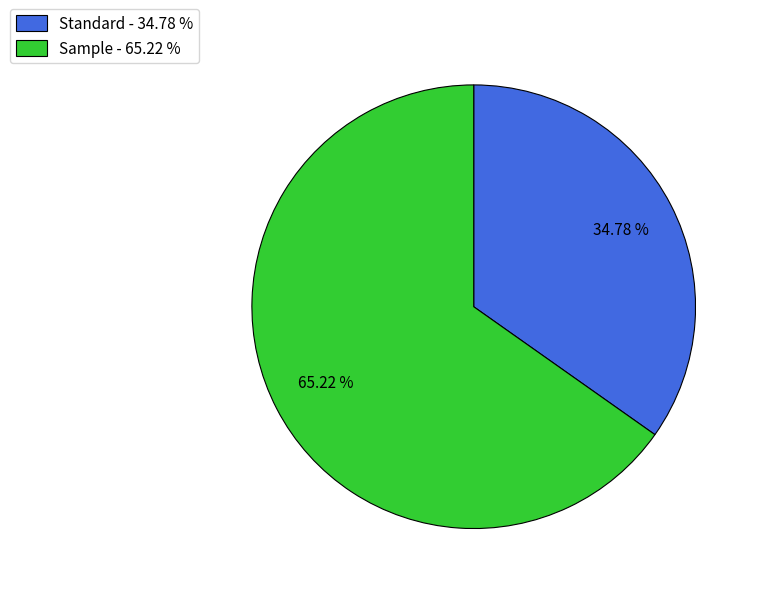

What percentage do Sample and Standard together represent?

100.0%